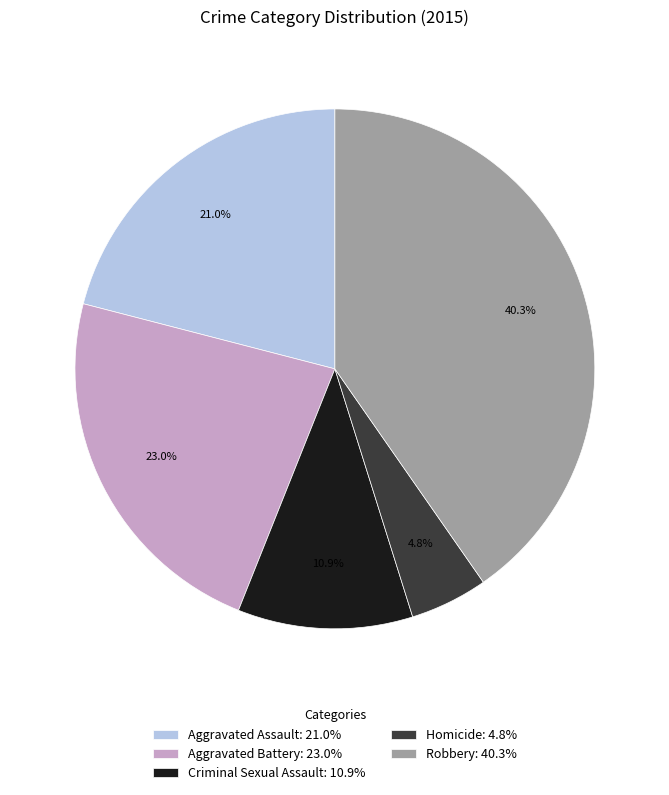

Which slice is the largest?

Robbery